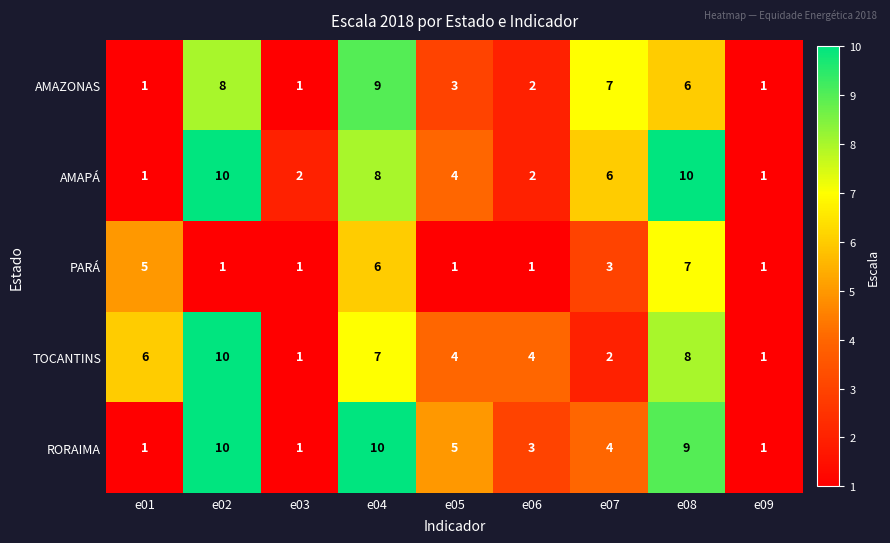

What is the difference between the maximum and minimum values in the AMAPÁ series?

9